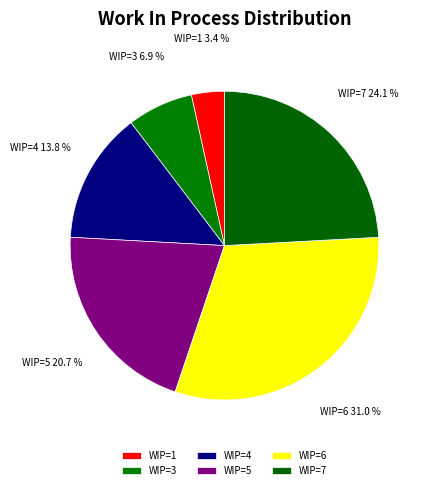

Does any single category account for the majority?

No